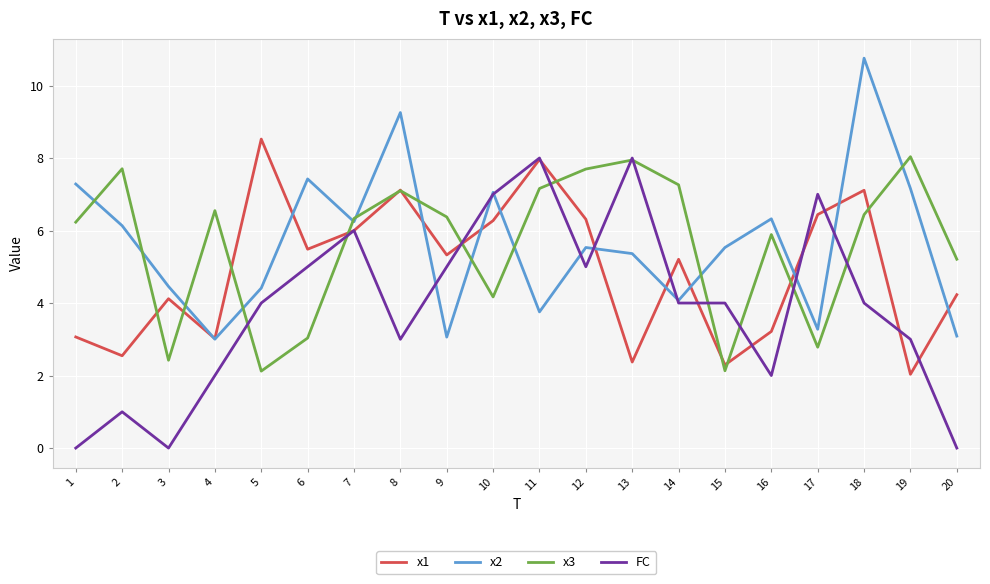

What is the difference between the highest and lowest values at 3?

4.5